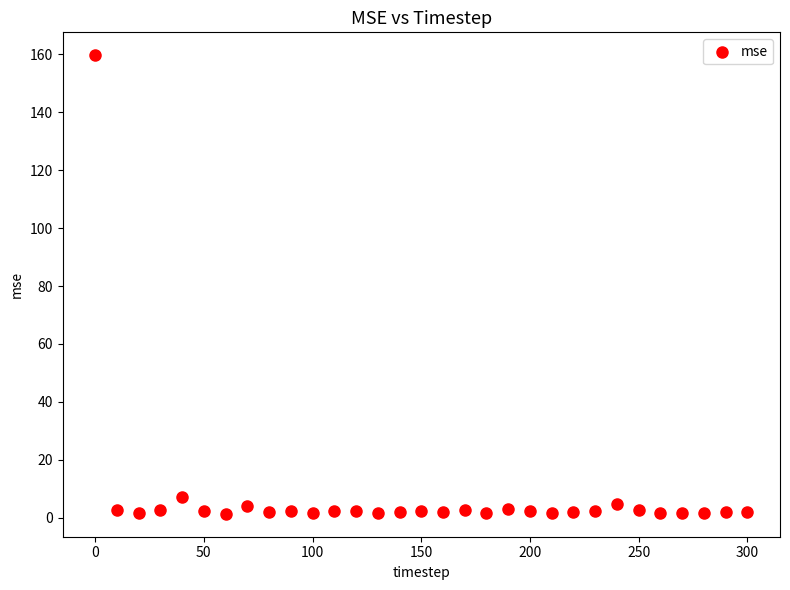

What Y value in the scatter plot is closest to 80?

7.0